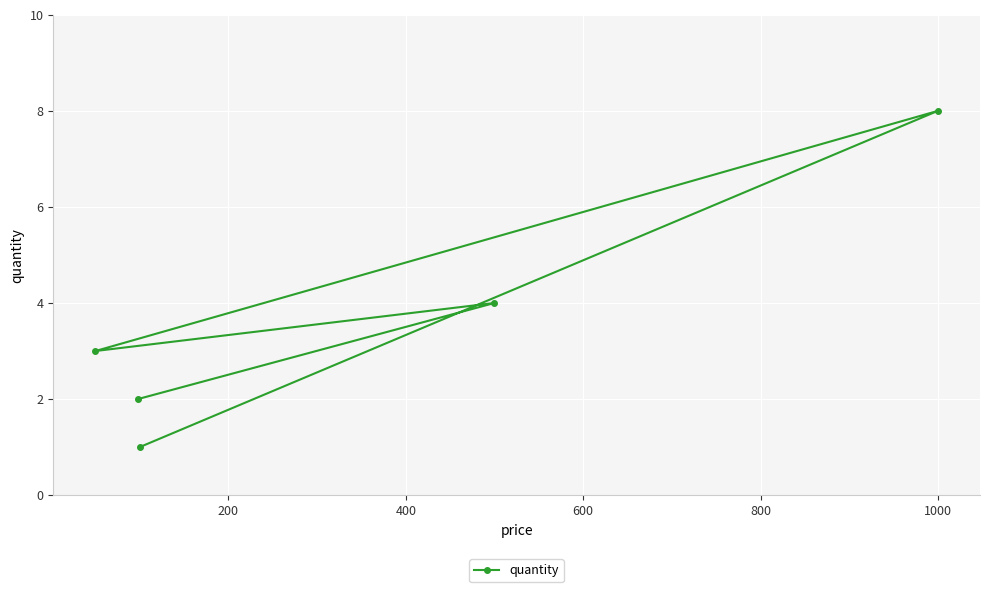

What is the maximum value shown in the chart?

8